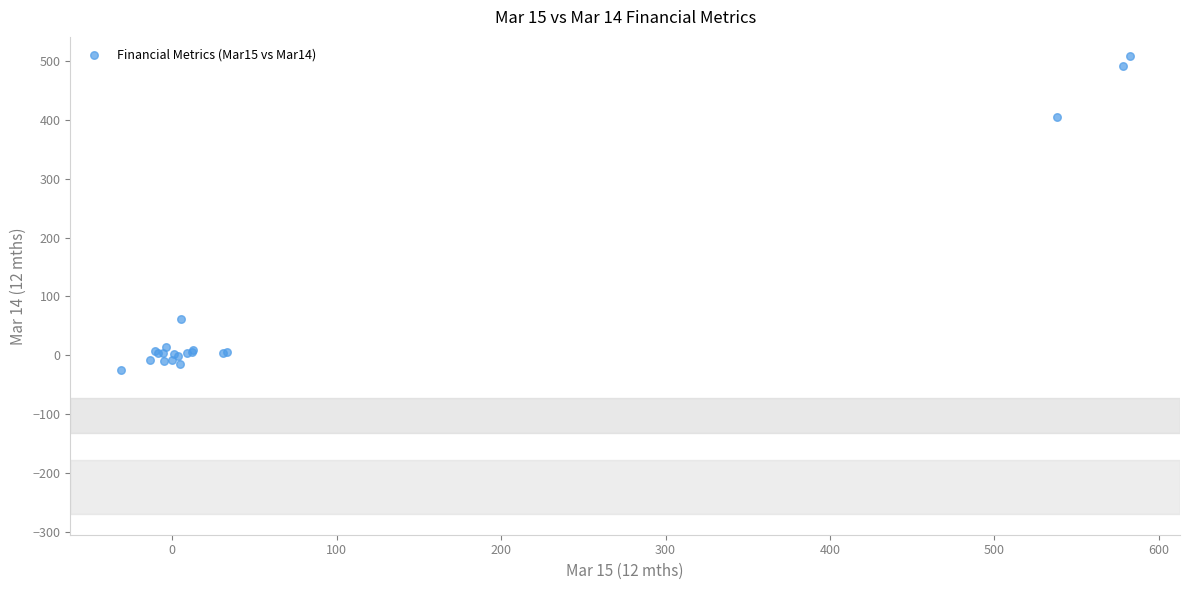

What Y value in the scatter plot is closest to 242?

404.5